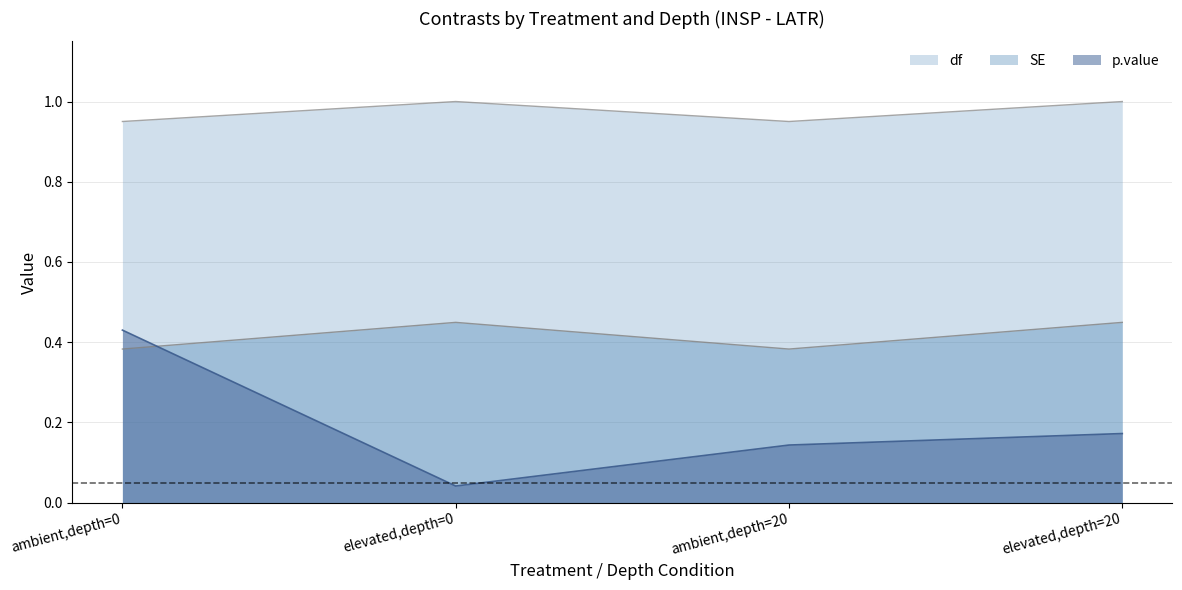

Count the df values in the range 0 to 1.

4